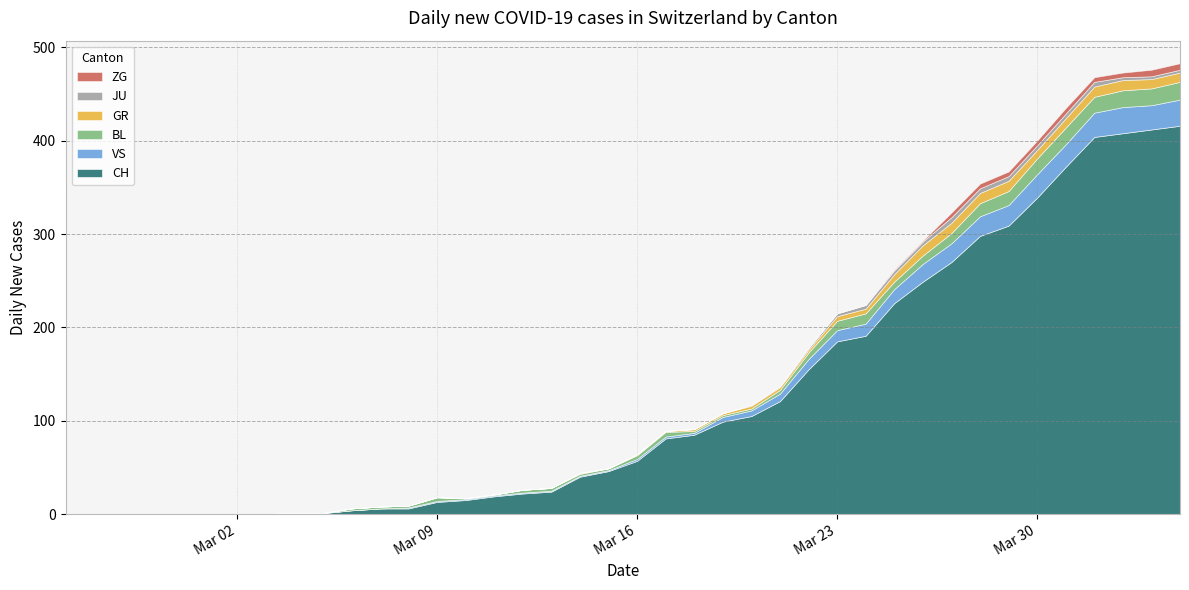

True or false: ZG and GR intersect in this chart.

False